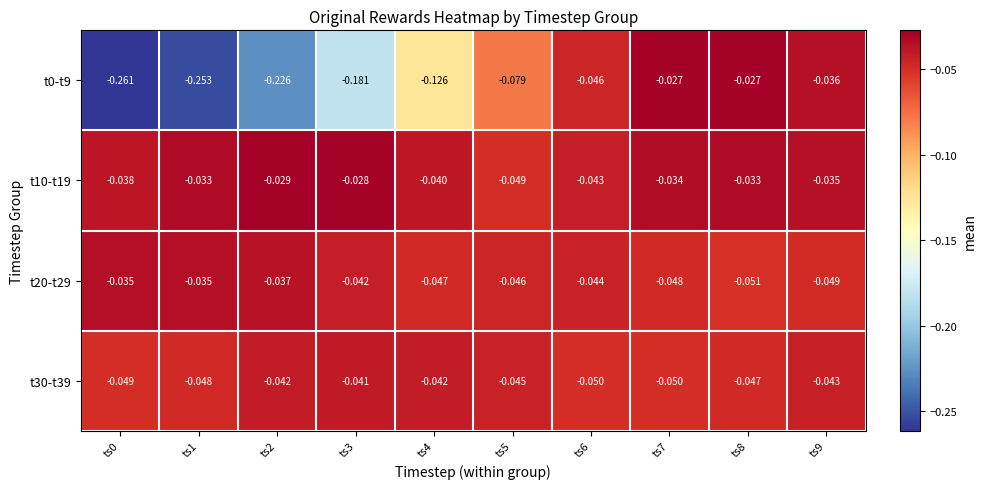

Is the value of t10-t19 at ts5 greater than the value of t20-t29 at ts2?

No